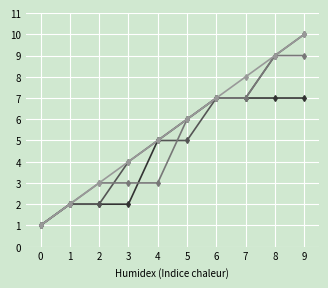

At which category is the sum across all series the highest?

9